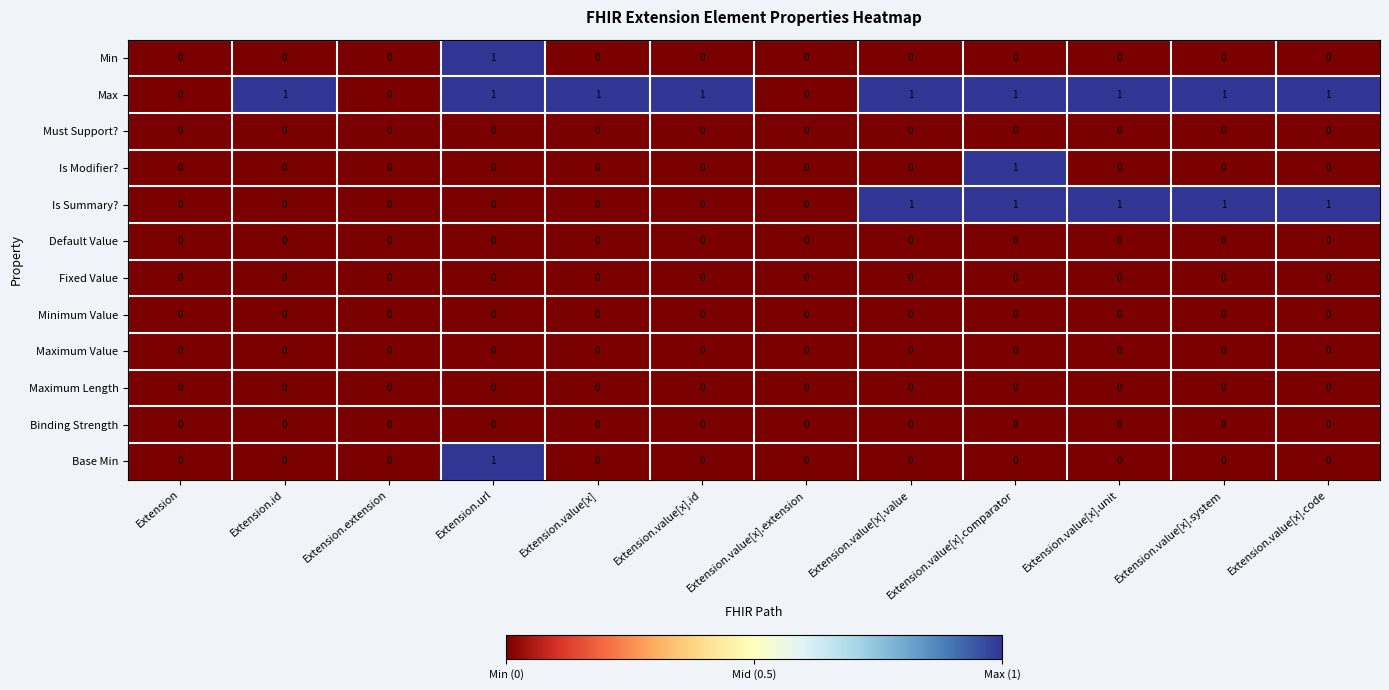

What is the total value across all series at Extension.value[x].comparator?

3